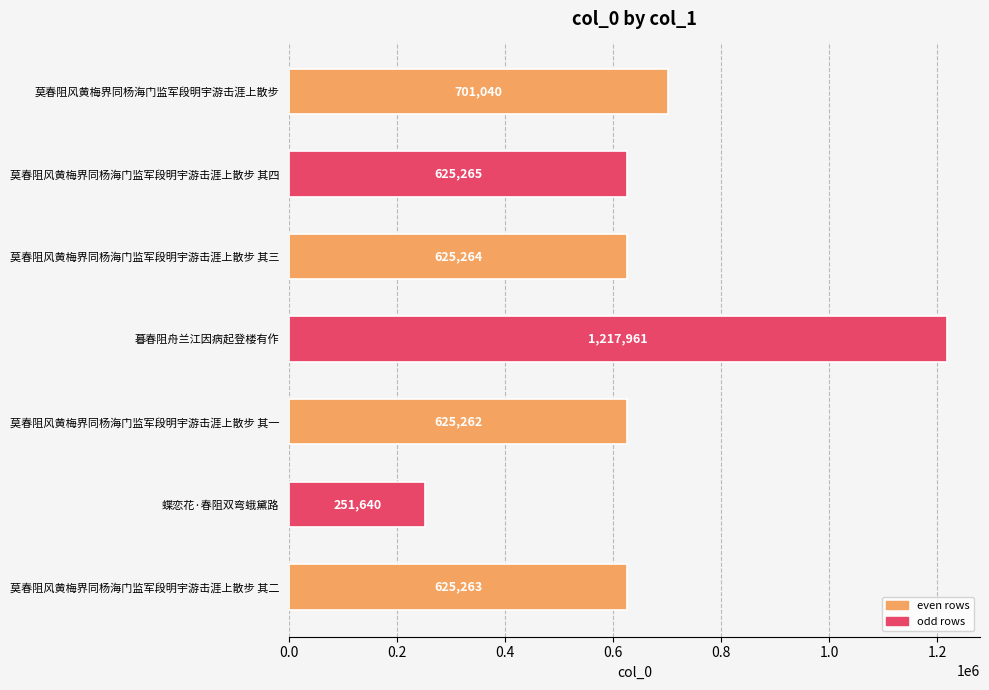

What is the value of the 7th bar from the top?

625263